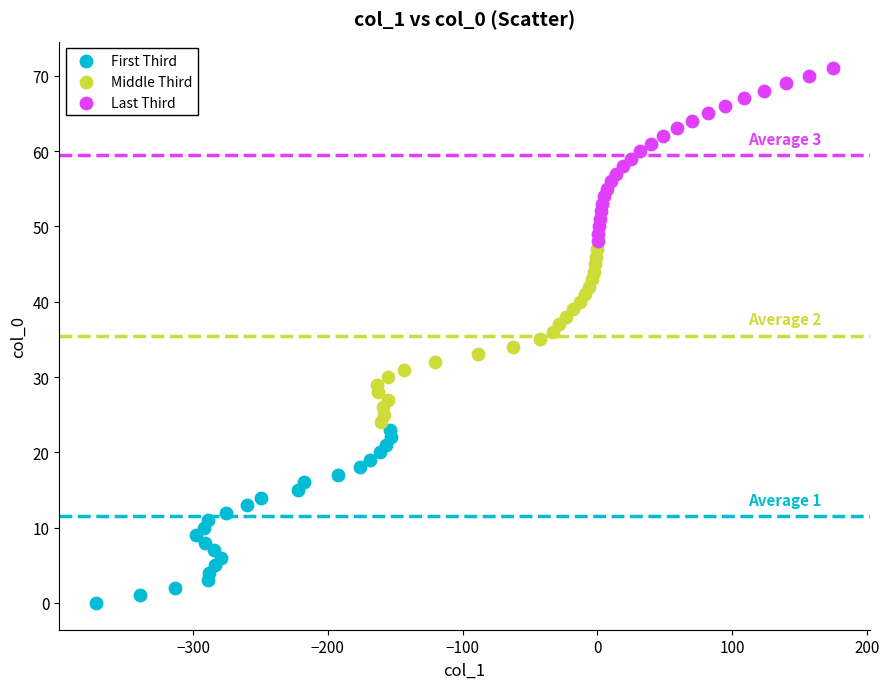

Which series reaches the maximum Y coordinate?

Last Third